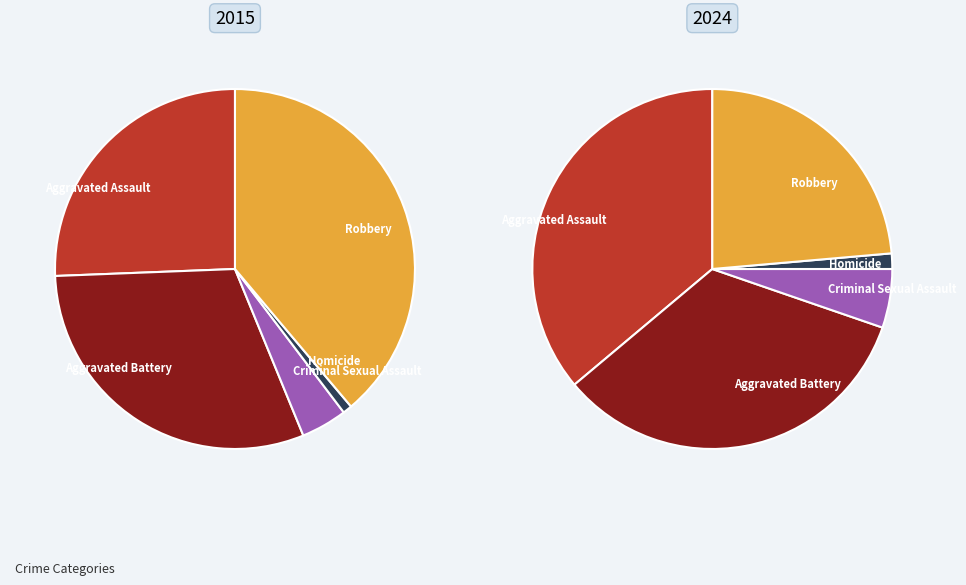

How many slices are in this pie chart?

5